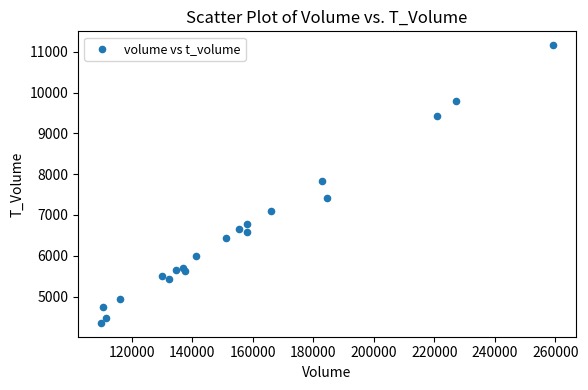

What is the range of X values (max minus min)?

149603